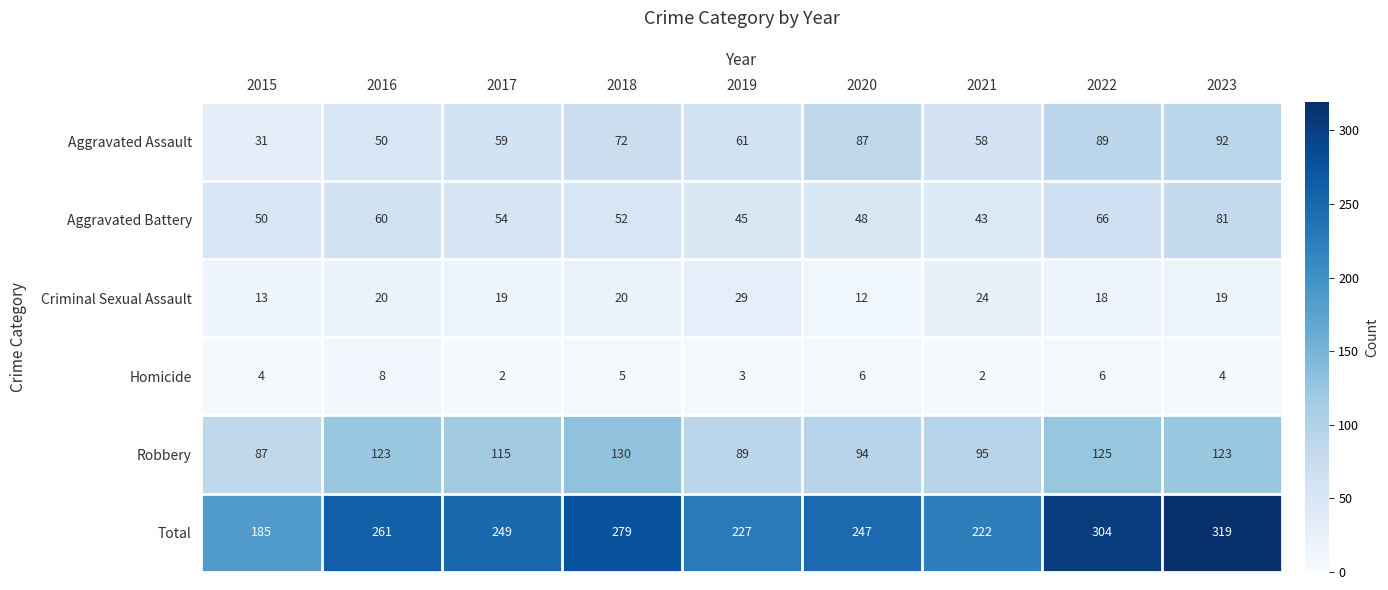

Which series has the largest range (max minus min)?

Total